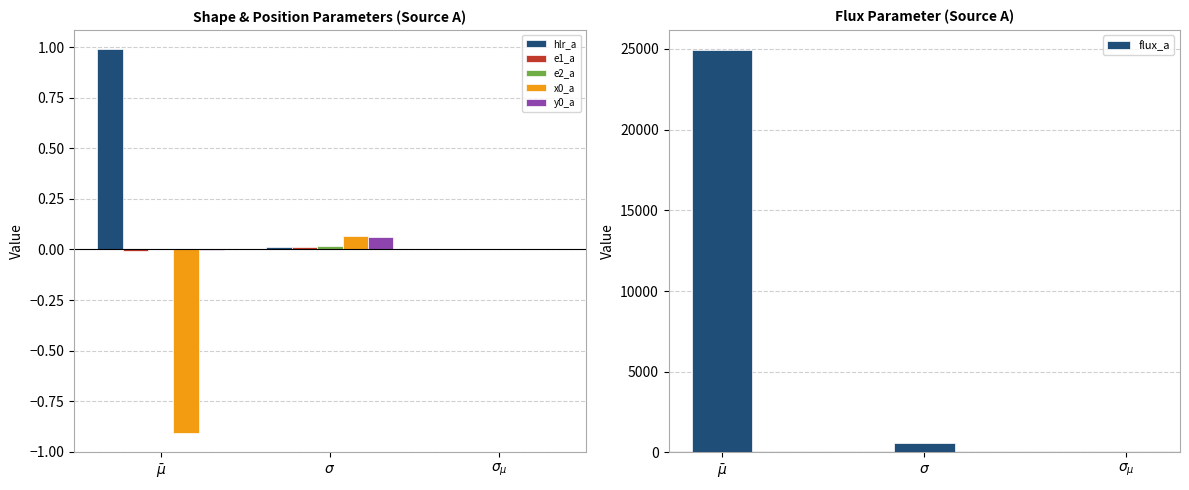

Reading right to left, list all the values displayed in this chart.

hlr_a: $\sigma_{\mu}$=0.0	$\sigma$=0.0	$\bar\mu$=1.0
e1_a: $\sigma_{\mu}$=0.0	$\sigma$=0.0	$\bar\mu$=-0.0
e2_a: $\sigma_{\mu}$=0.0	$\sigma$=0.0	$\bar\mu$=-0.0
x0_a: $\sigma_{\mu}$=0.0	$\sigma$=0.1	$\bar\mu$=-0.9
y0_a: $\sigma_{\mu}$=0.0	$\sigma$=0.1	$\bar\mu$=-0.0
flux_a: $\sigma_{\mu}$=17.6	$\sigma$=558.1	$\bar\mu$=24927.5